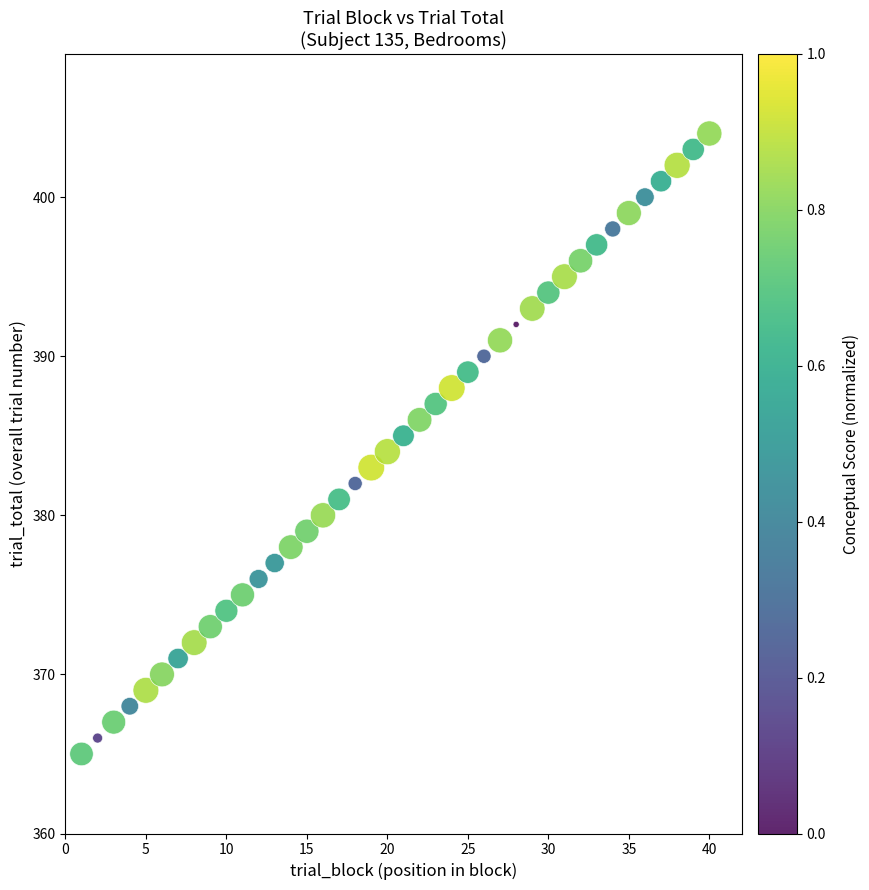

What is the range of Y values (max minus min)?

39